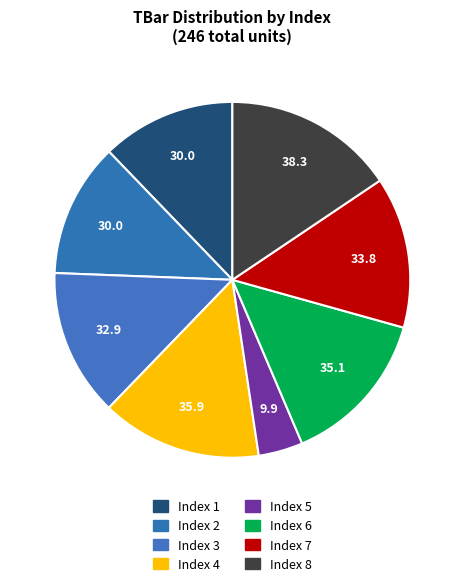

How many segments does this pie chart have?

8